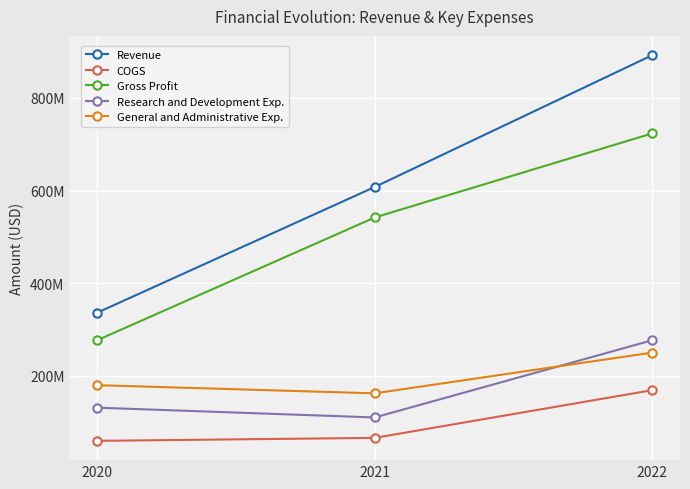

Does the chart have visible grid lines?

Yes